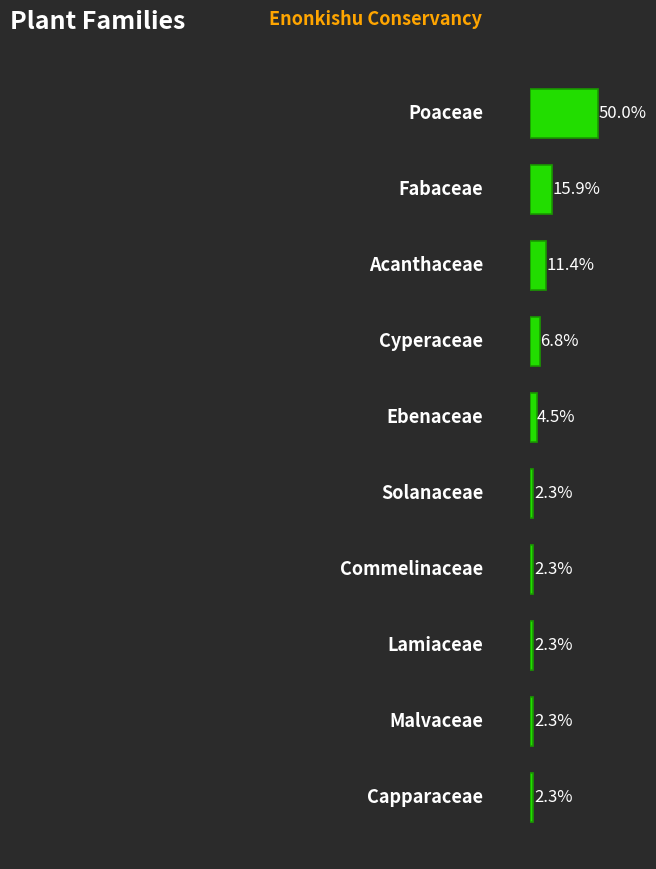

How many bars are there in total?

10